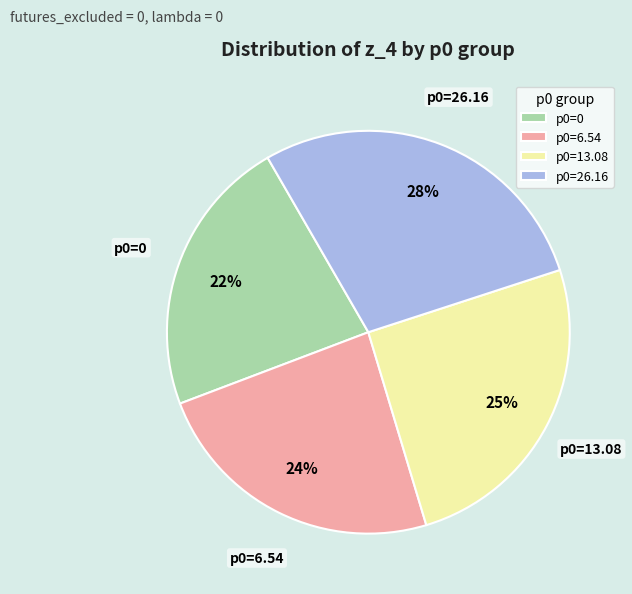

Is p0=26.16 the majority of the pie?

No